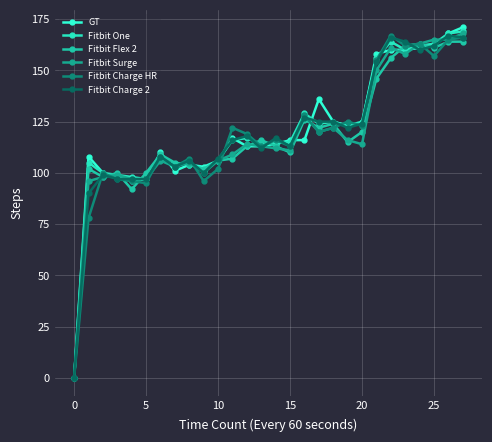

How many series are shown in this chart?

6